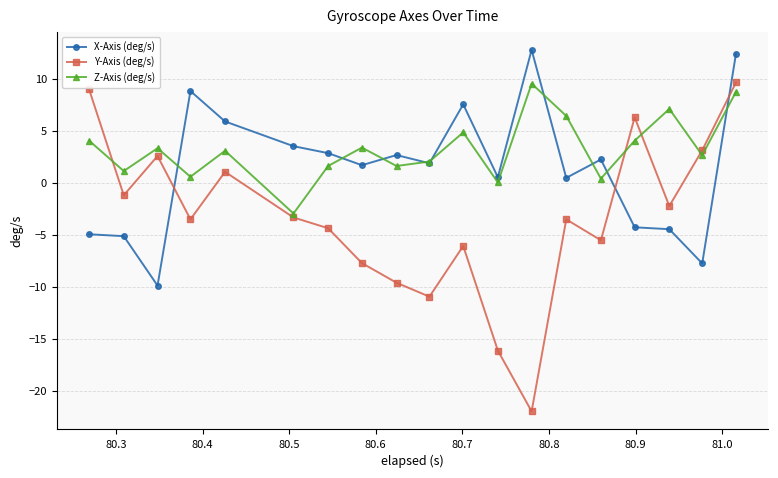

True or false: X-Axis (deg/s) and Y-Axis (deg/s) intersect in this chart.

True